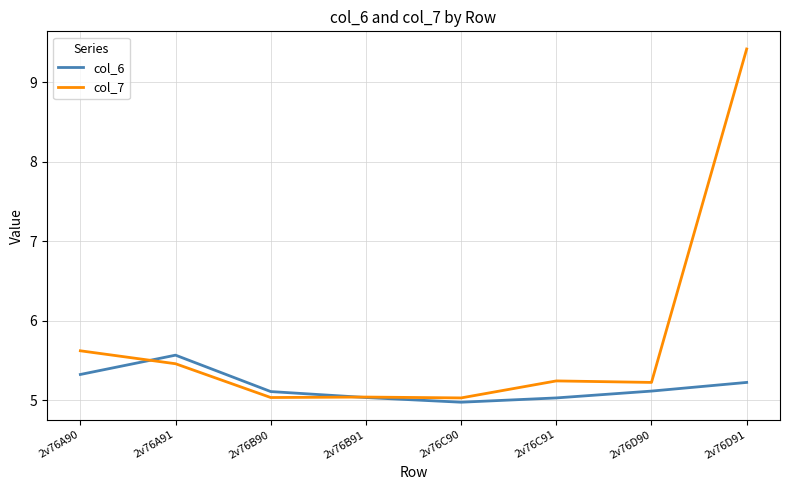

What is the difference between the maximum and minimum values in the col_7 series?

4.4